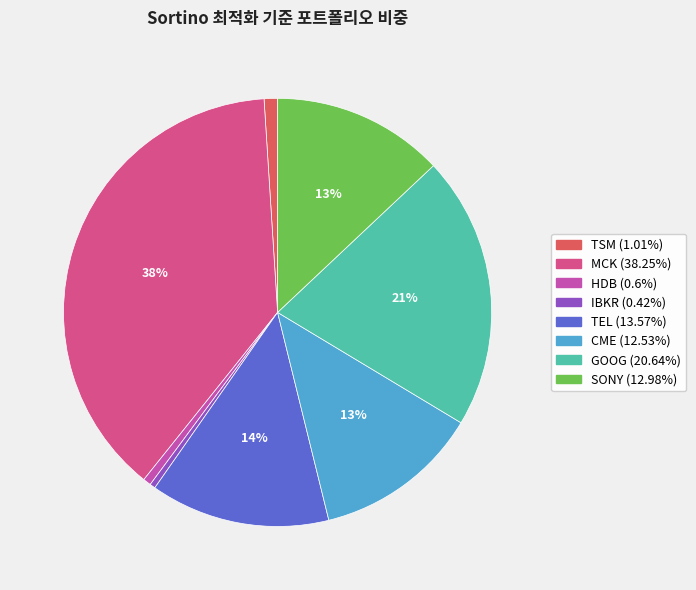

Is it true that IBKR is 8% of the pie?

False